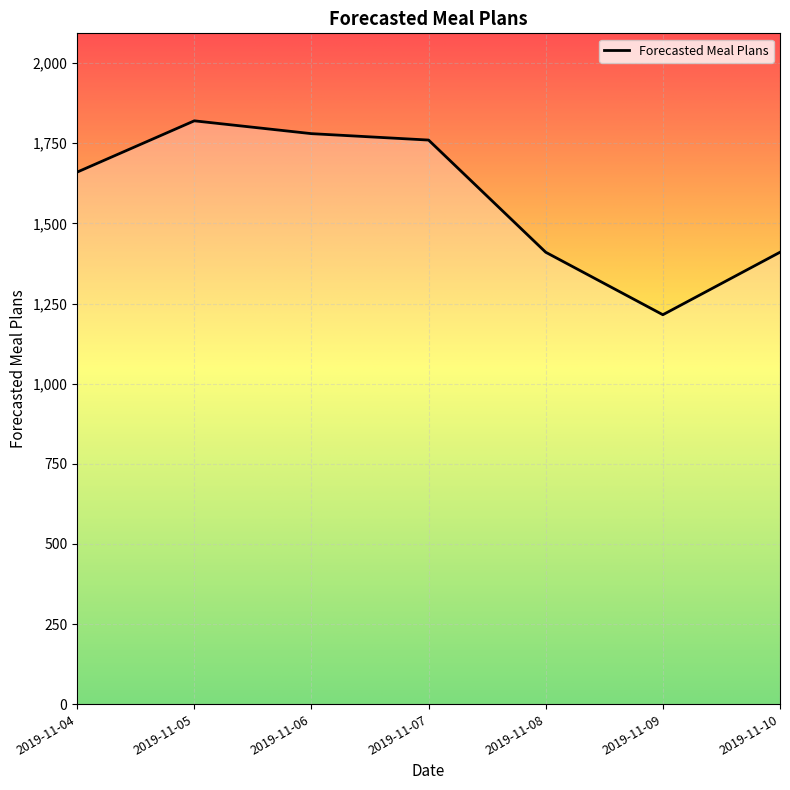

What is the change in value from 2019-11-09 to 2019-11-10?

+195